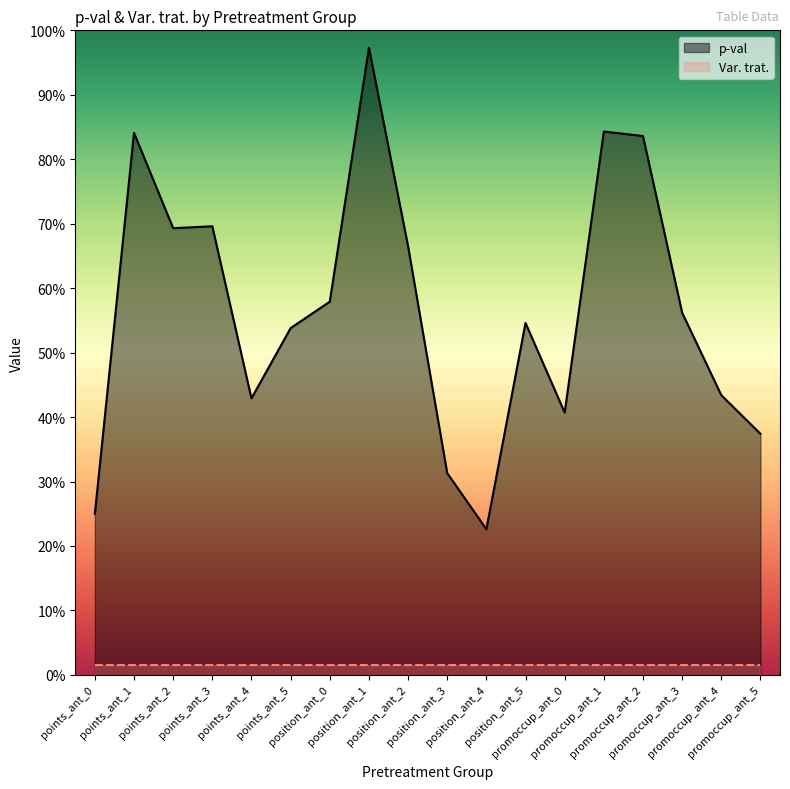

What are all the series names shown in the legend?

p-val, Var. trat.